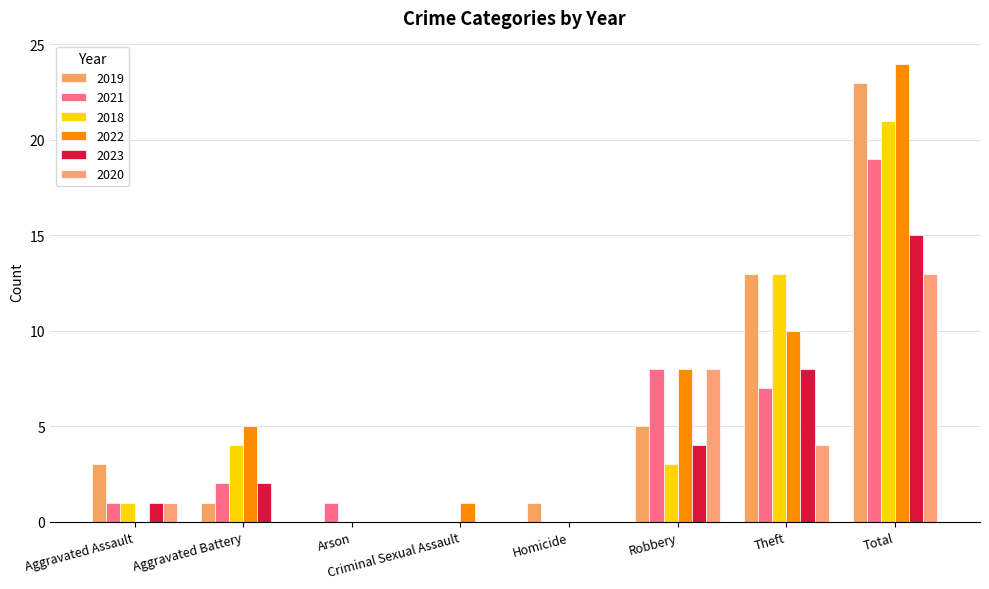

What position from the left is Theft?

7